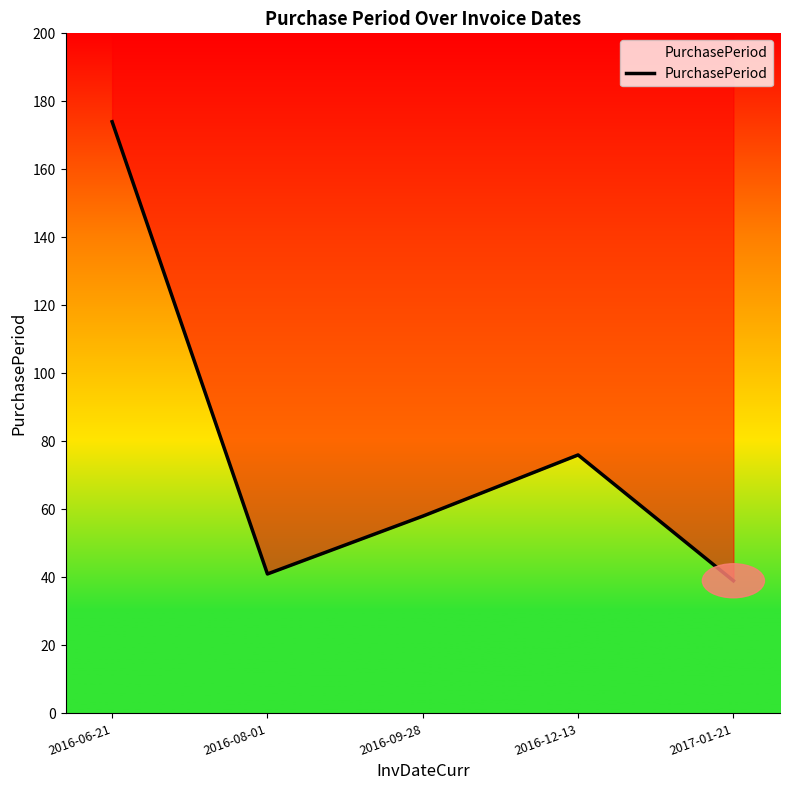

What is the greatest value displayed?

174